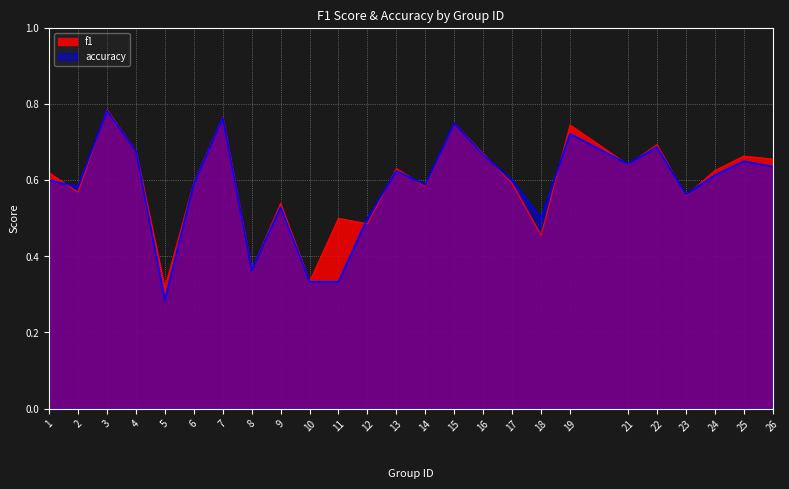

Which category has the highest value in the f1 series?

3